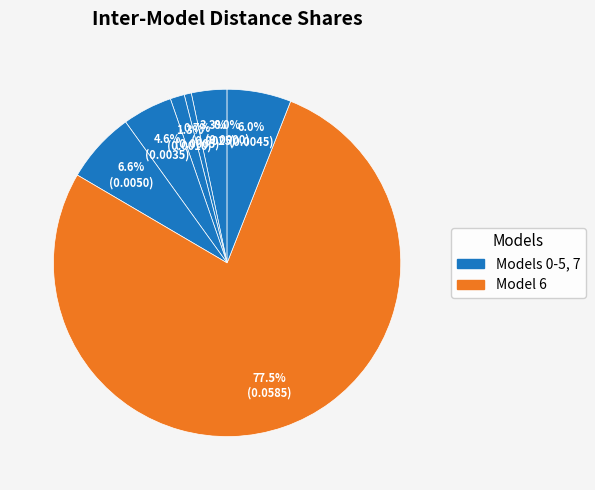

How many segments does this pie chart have?

8